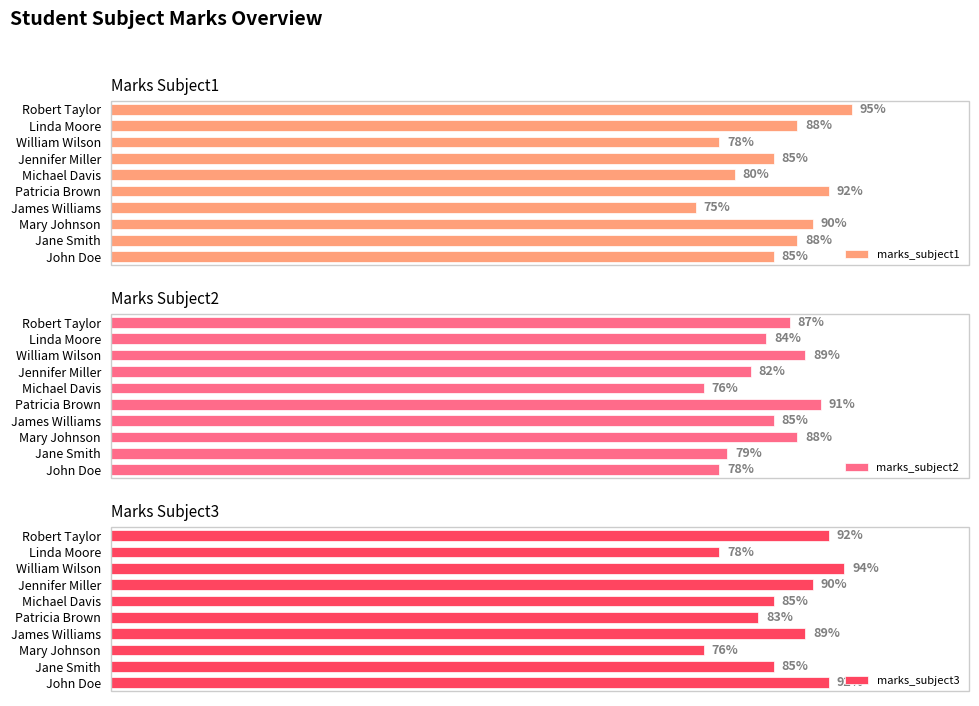

Which series has the widest spread of values?

marks_subject1